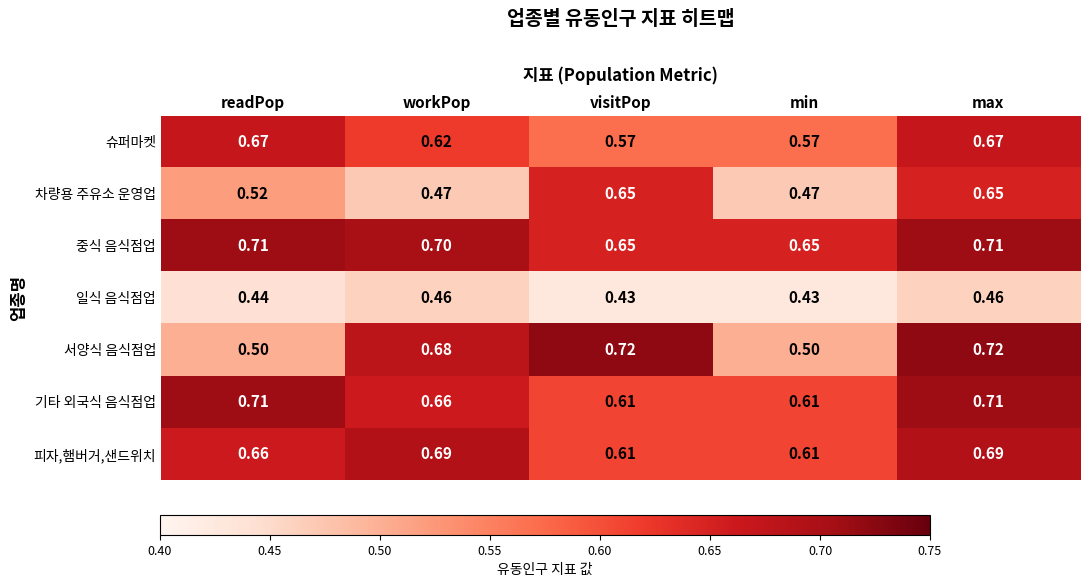

Which series has the widest spread of values?

서양식 음식점업